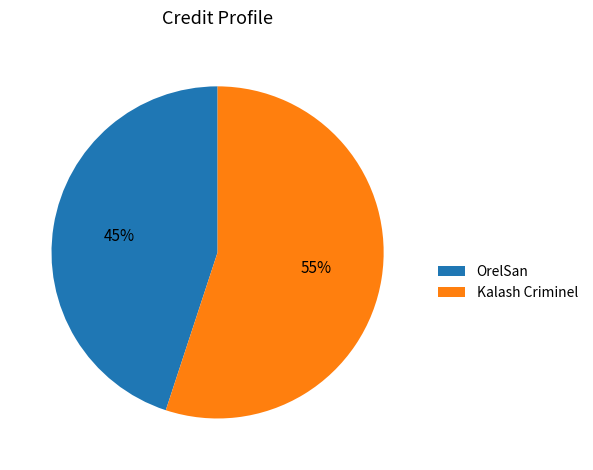

Rank the categories by value from highest to lowest.

Kalash Criminel, OrelSan